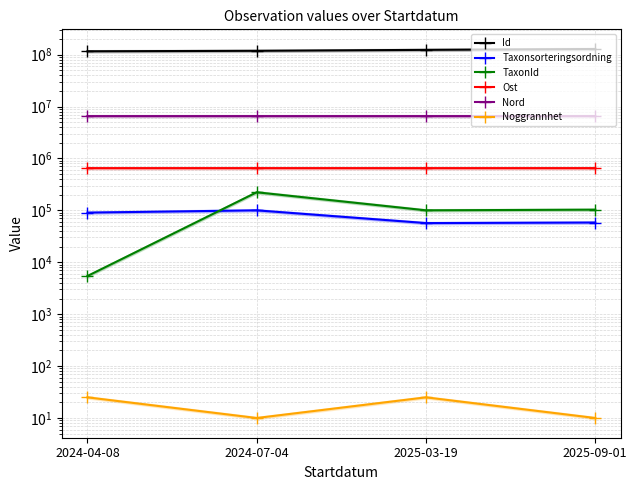

What is the label of the 4th point from the left?

2025-09-01